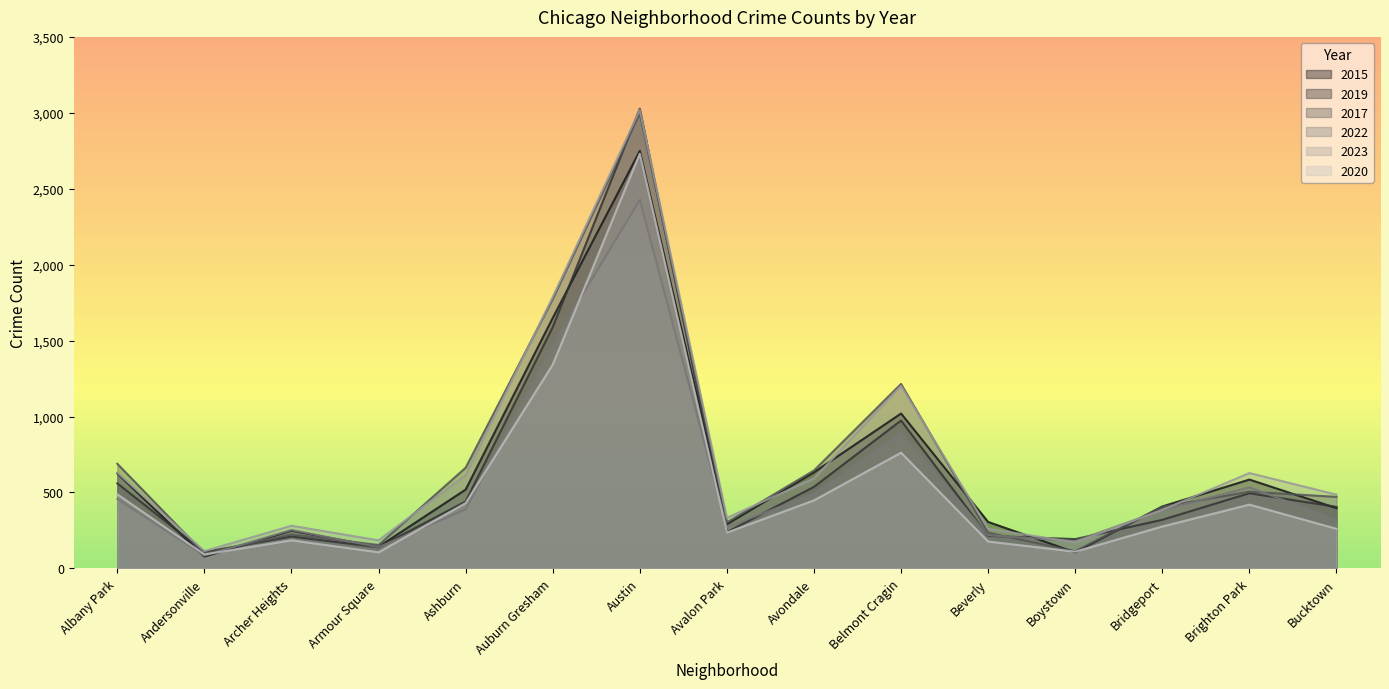

Which series ends up on top after the final intersection of 2020 and 2022?

2022